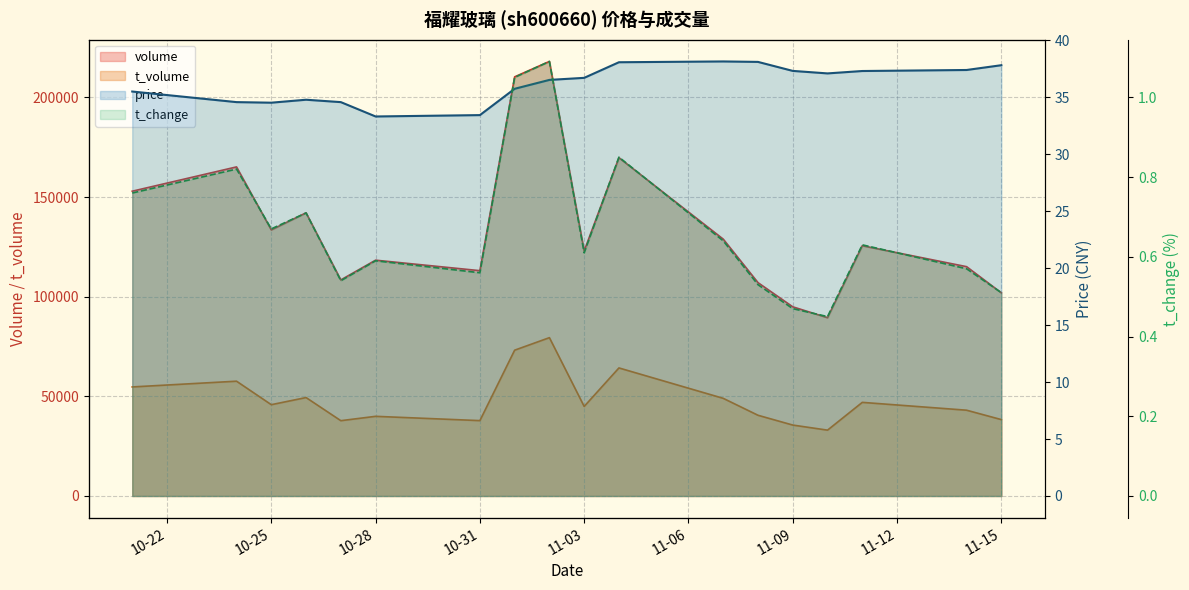

Reading left to right, transcribe all the data shown in this chart.

price: 35.5	34.6	34.5	34.8	34.6	33.3	33.4	35.7	36.5	36.7	38.1	38.1	38.1	37.3	37.1	37.3	37.4	37.8
volume: 152924.0	165118.0	133504.0	142079.0	108415.0	118318.0	113057.0	210309.0	218033.0	122942.0	169713.0	128877.0	107050.0	94914.0	89453.0	125560.0	115064.0	101932.0
t_volume: 54719.0	57600.0	45813.0	49391.0	37793.0	39973.0	37819.0	73159.0	79442.0	44937.0	64252.0	49000.0	40504.0	35590.0	33042.0	46977.0	43046.0	38329.0
t_change: 0.8	0.8	0.7	0.7	0.5	0.6	0.6	1.1	1.1	0.6	0.8	0.6	0.5	0.5	0.5	0.6	0.6	0.5